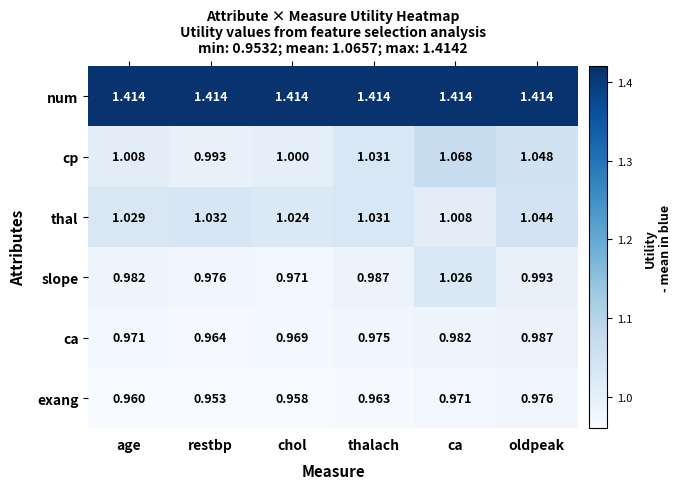

Which series has the largest total across all categories?

num